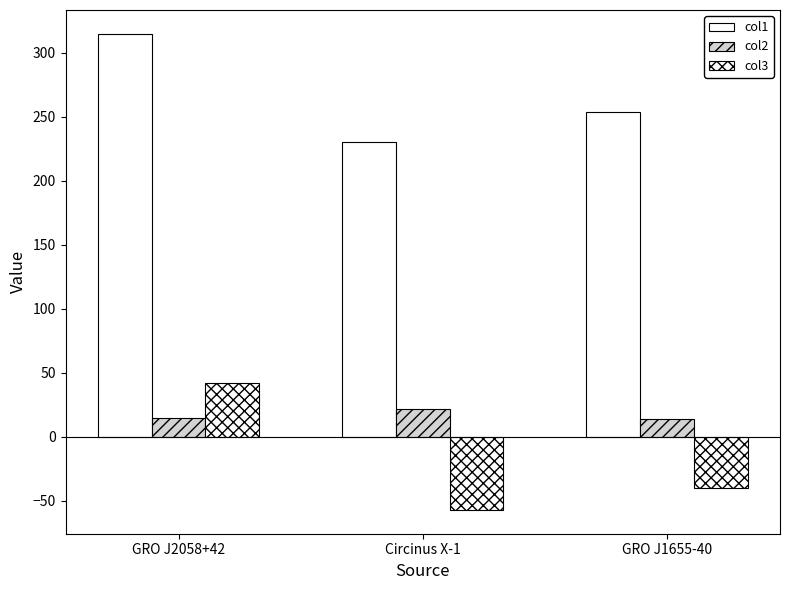

Which series has the largest total across all categories?

col1